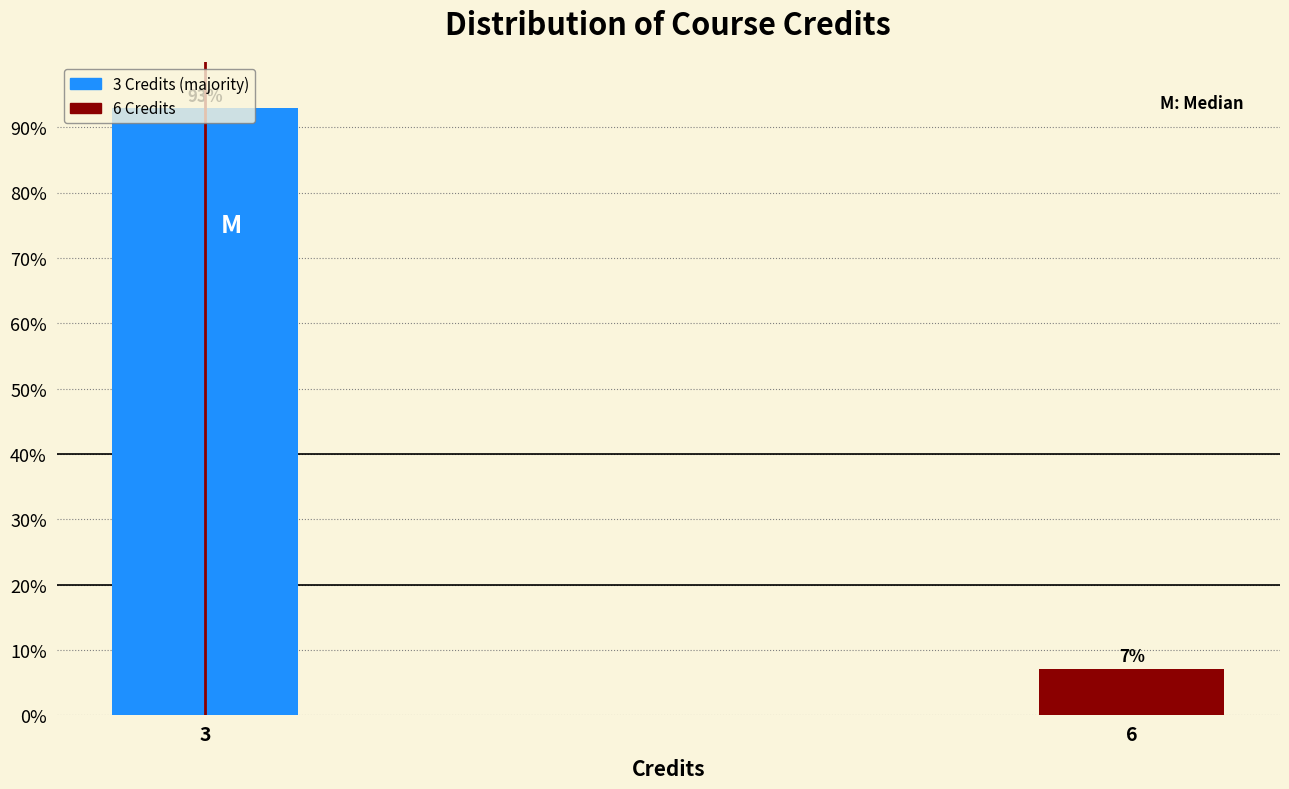

Does the chart contain any negative values?

No